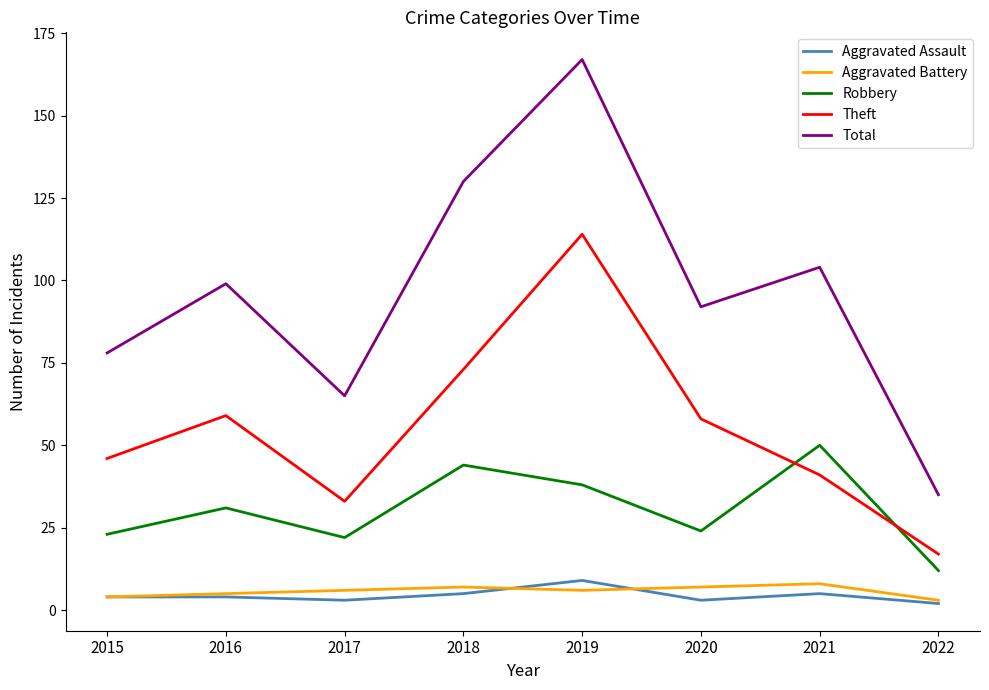

How many interior local valleys does the Robbery series have?

2